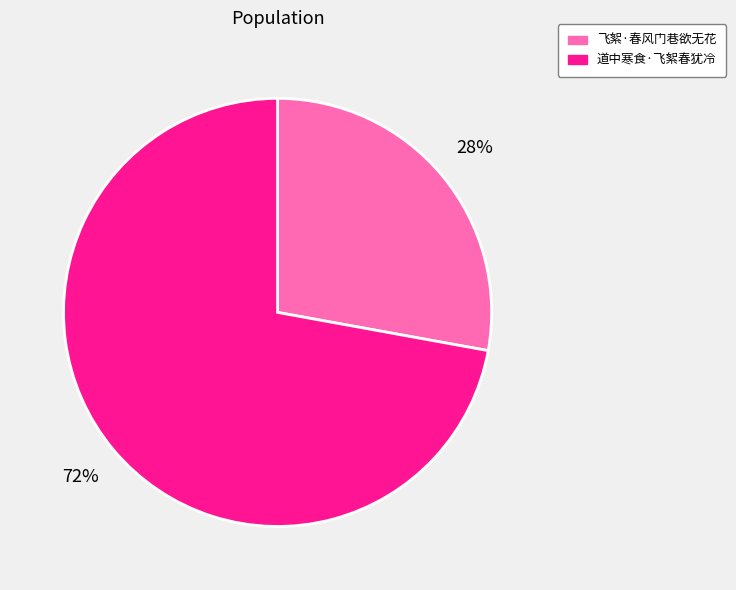

Combined, do 道中寒食·飞絮春犹冷 and 飞絮·春风门巷欲无花 account for over 50%?

Yes